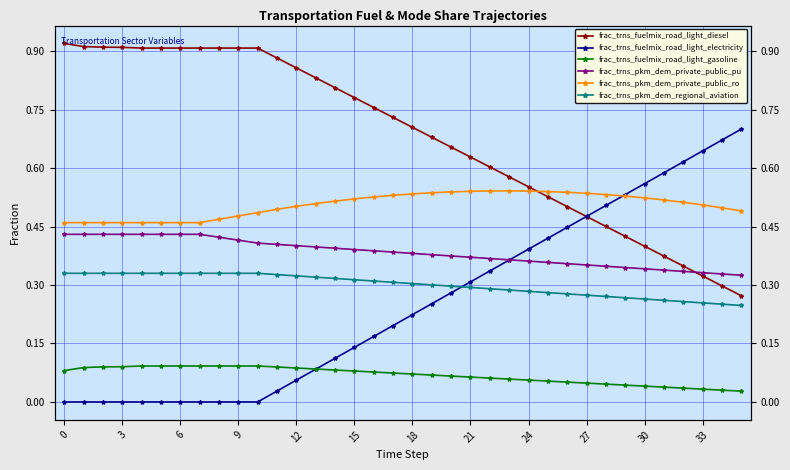

What is the total value across all series at 15?

2.2